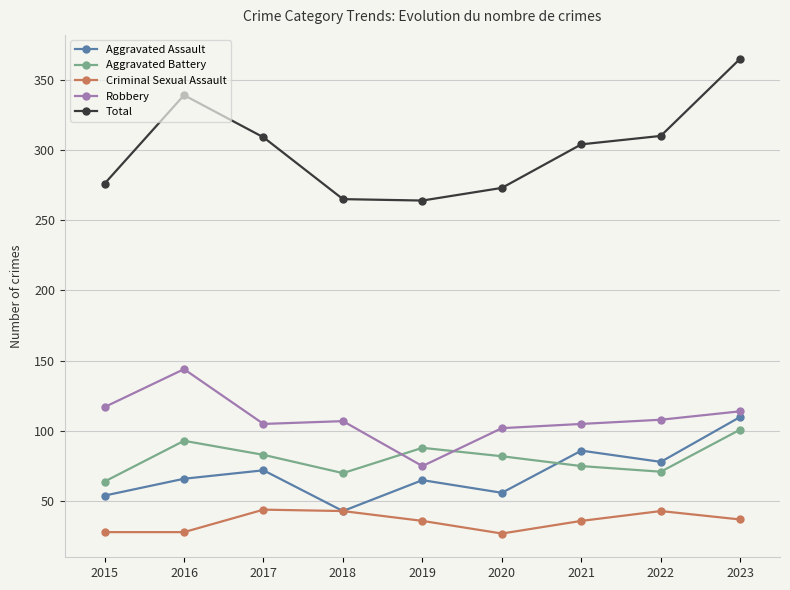

True or false: Aggravated Assault and Robbery intersect in this chart.

False